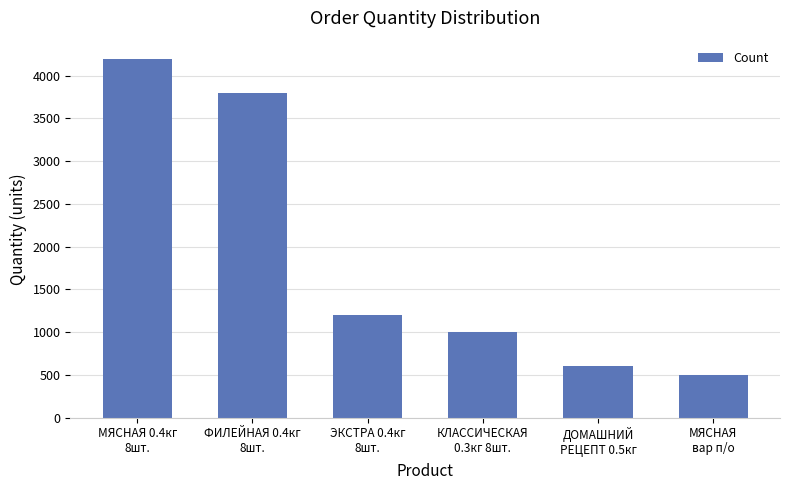

How many distinct data groups are displayed?

1